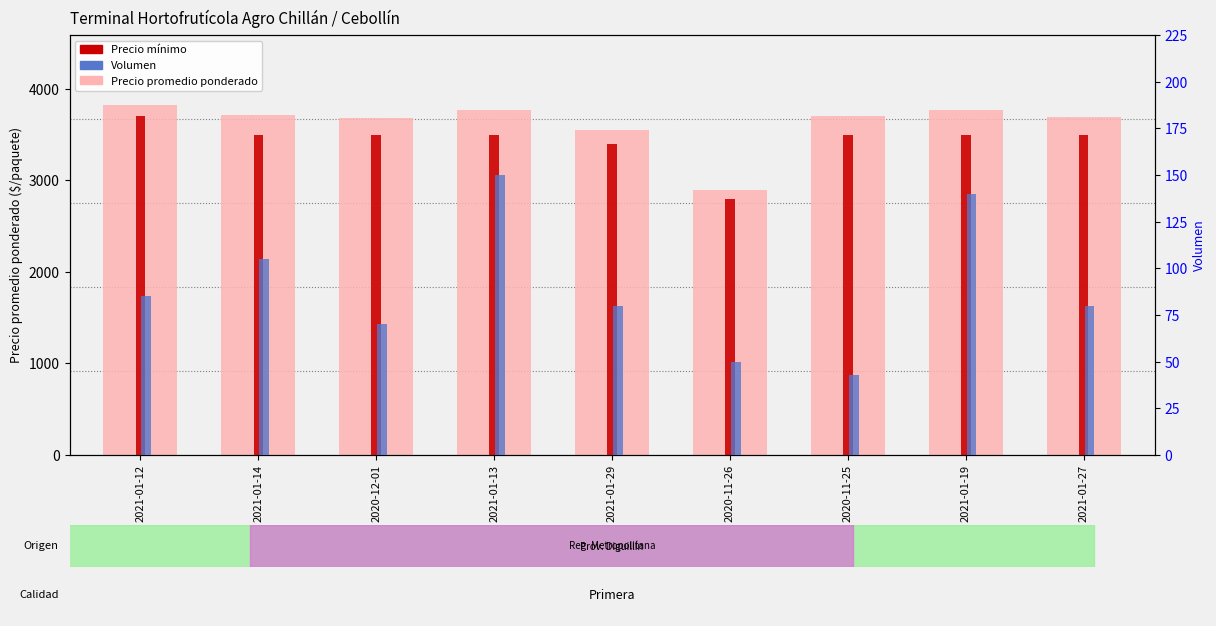

Reading left to right, what are all the values shown in this chart?

Precio promedio ponderado: 3824	3714	3679	3767	3550	2900	3709	3768	3688
Precio mínimo: 3700	3500	3500	3500	3400	2800	3500	3500	3500
Volumen: 85	105	70	150	80	50	43	140	80